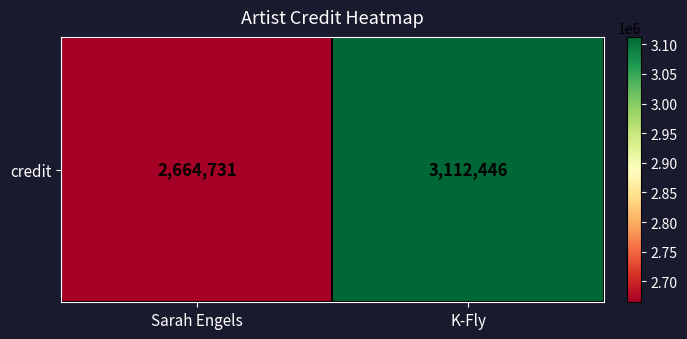

The value at K-Fly is 3112446. True or false?

True